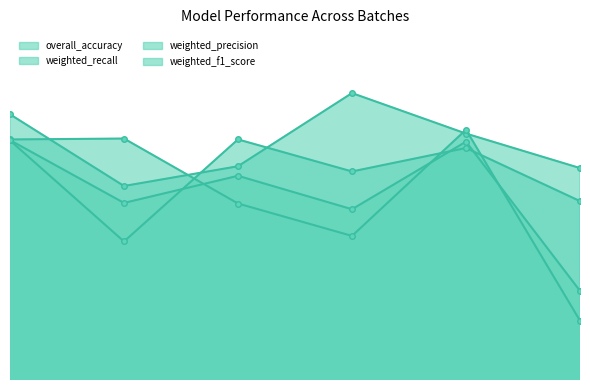

True or false: overall_accuracy has a value of 1.2 at 0_2.

False